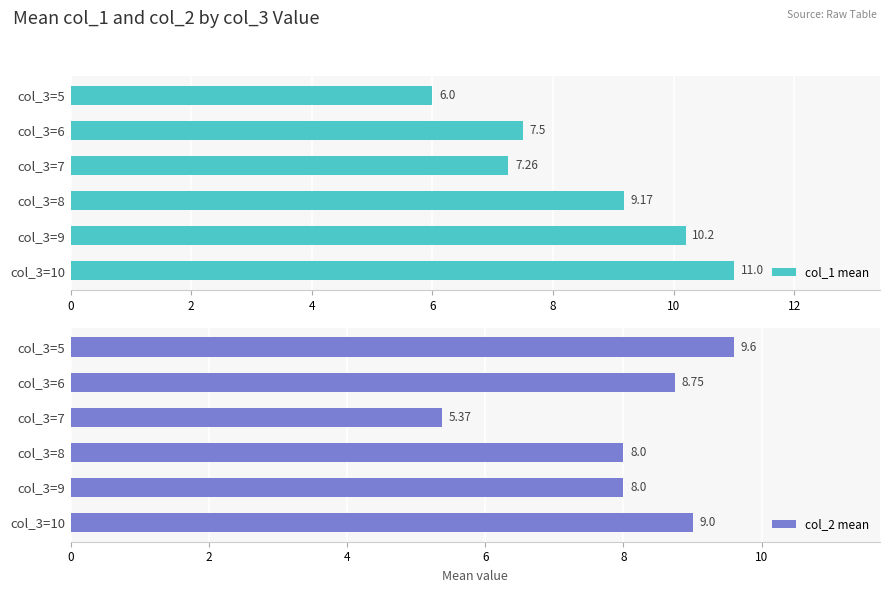

Rank the series by their maximum value, from lowest to highest.

col_2 mean, col_1 mean